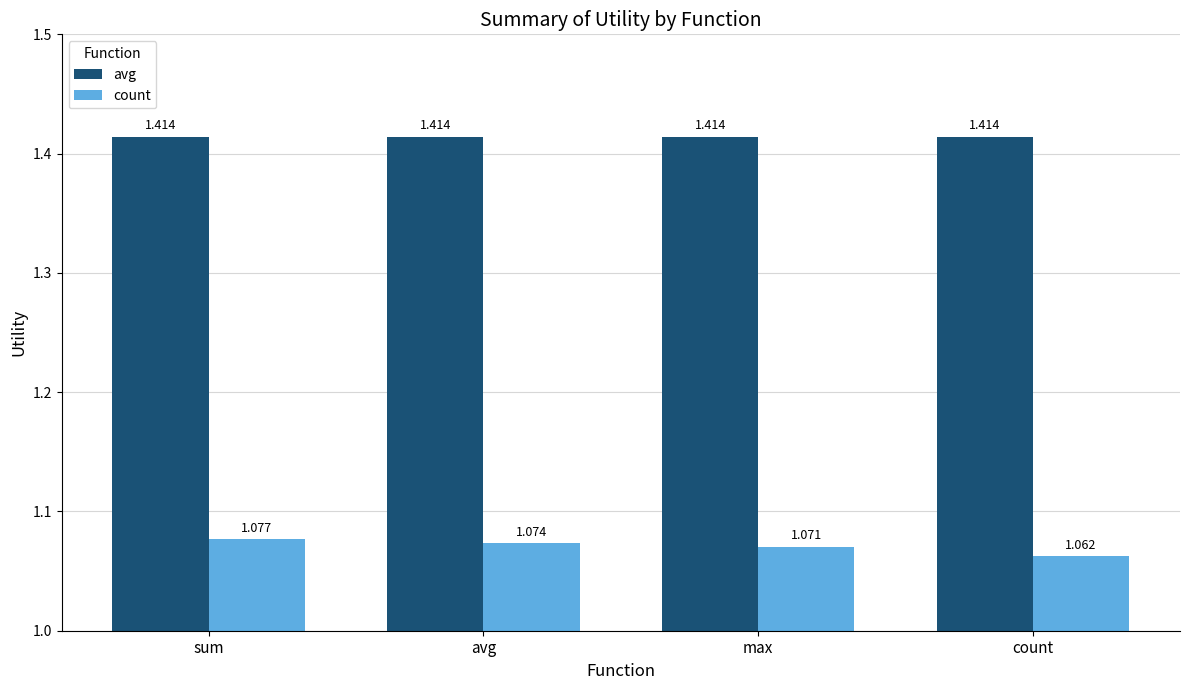

Which series has the widest spread of values?

count